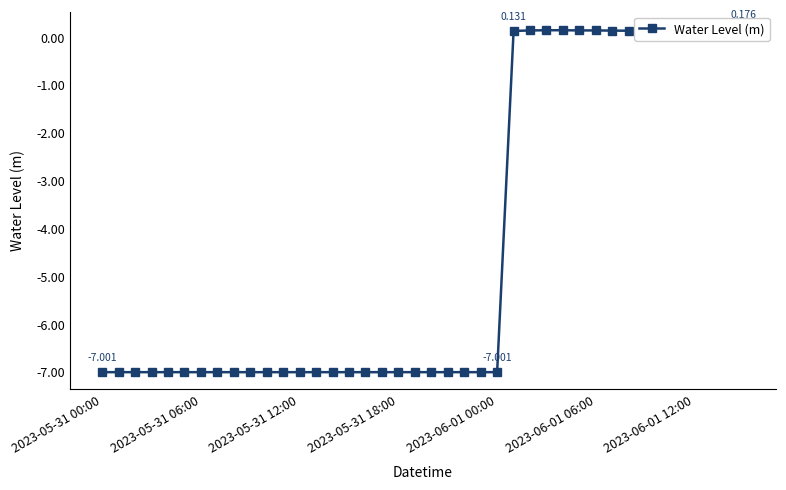

Is this an area chart (filled region under the line)?

No